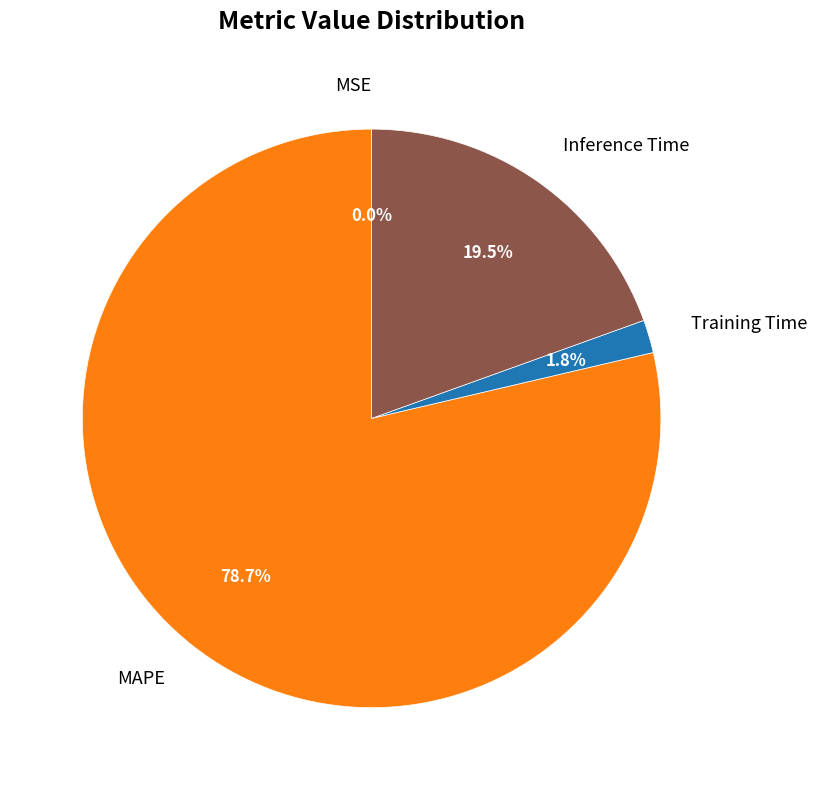

What is the change in value from MSE to Inference Time?

+0.9